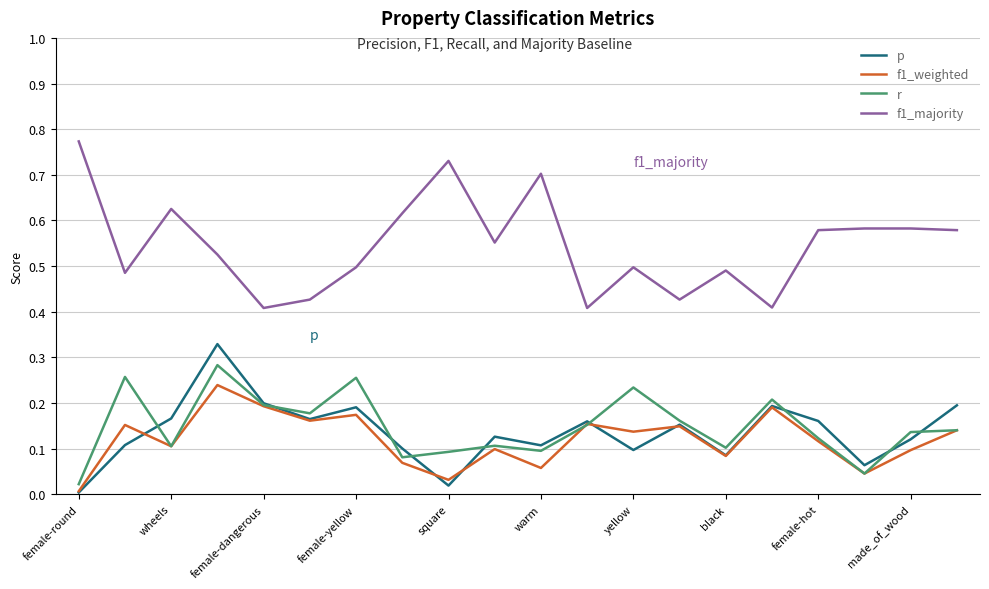

Rank the series by their maximum value, from highest to lowest.

f1_majority, p, r, f1_weighted